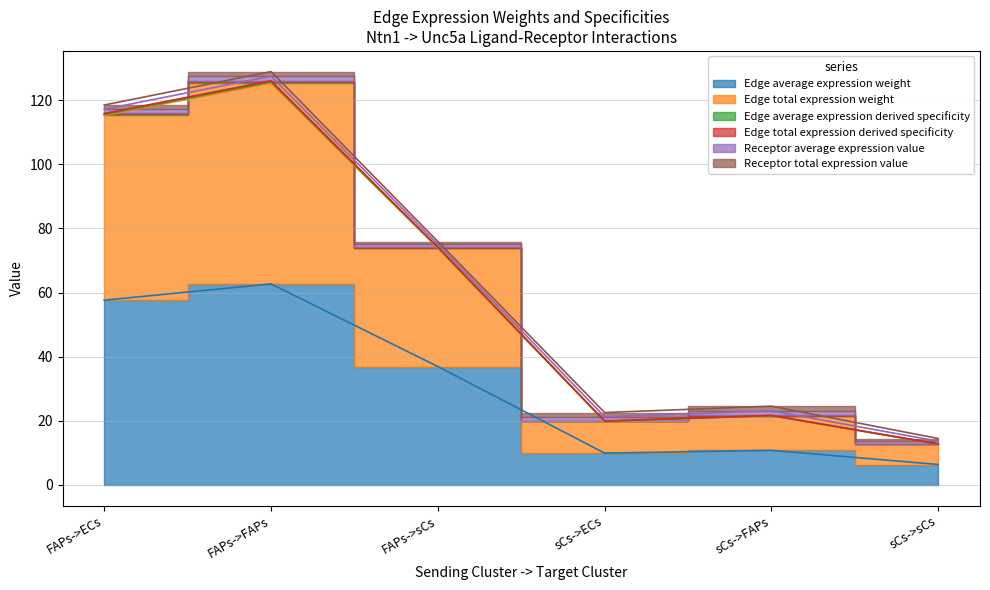

What is the approximate value of Edge average expression weight at FAPs->FAPs?

62.7